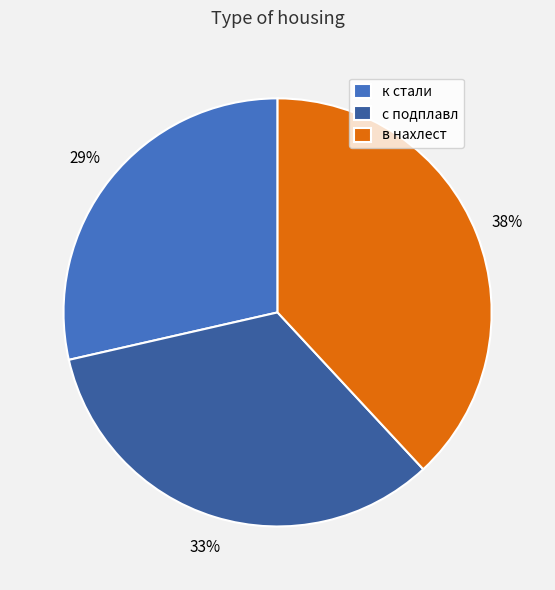

Is there any slice that represents more than half of the pie?

No